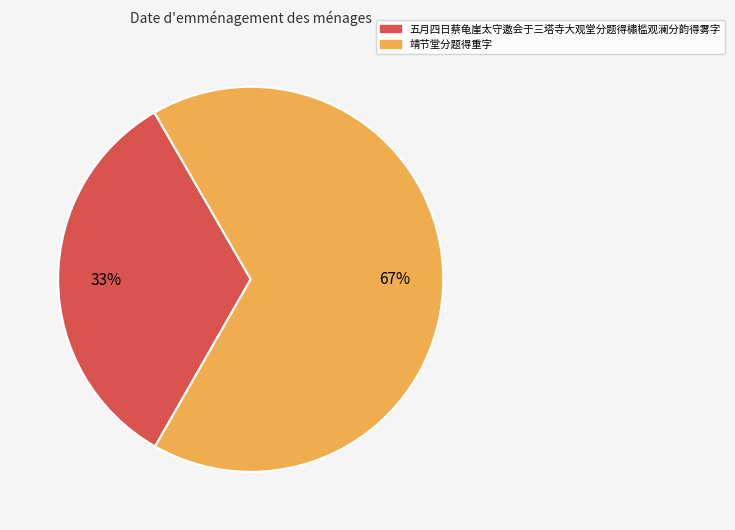

What is the ratio of the value at 靖节堂分题得重字 to the value at 五月四日蔡龟崖太守邀会于三塔寺大观堂分题得橚槛观澜分韵得雾字?

2.0